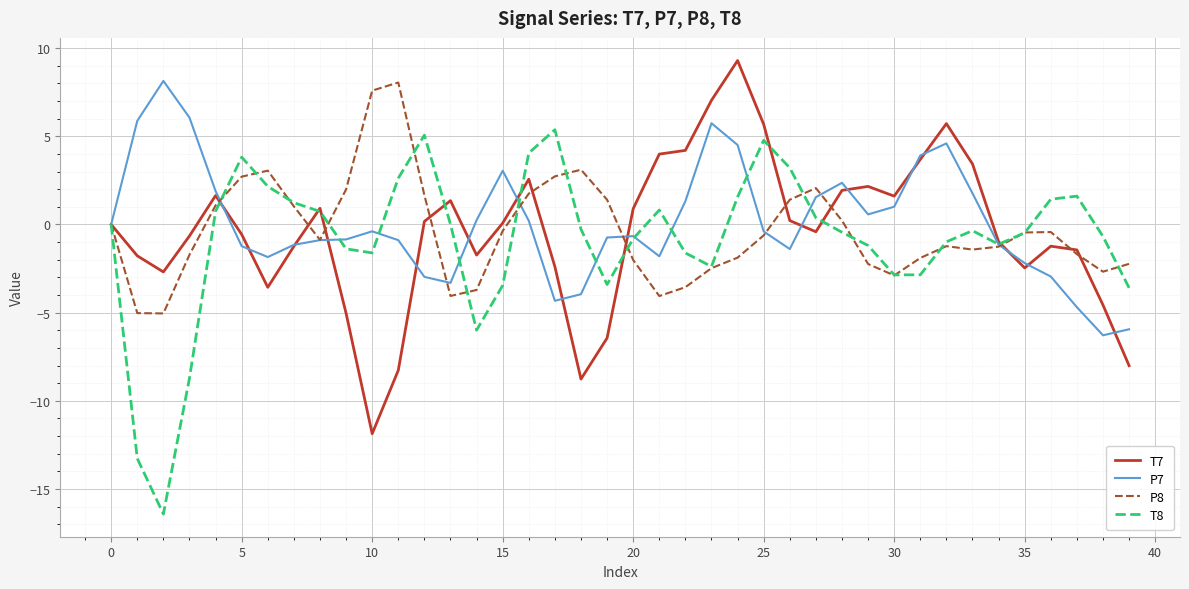

What is the sum of all T7 values?

-17.6